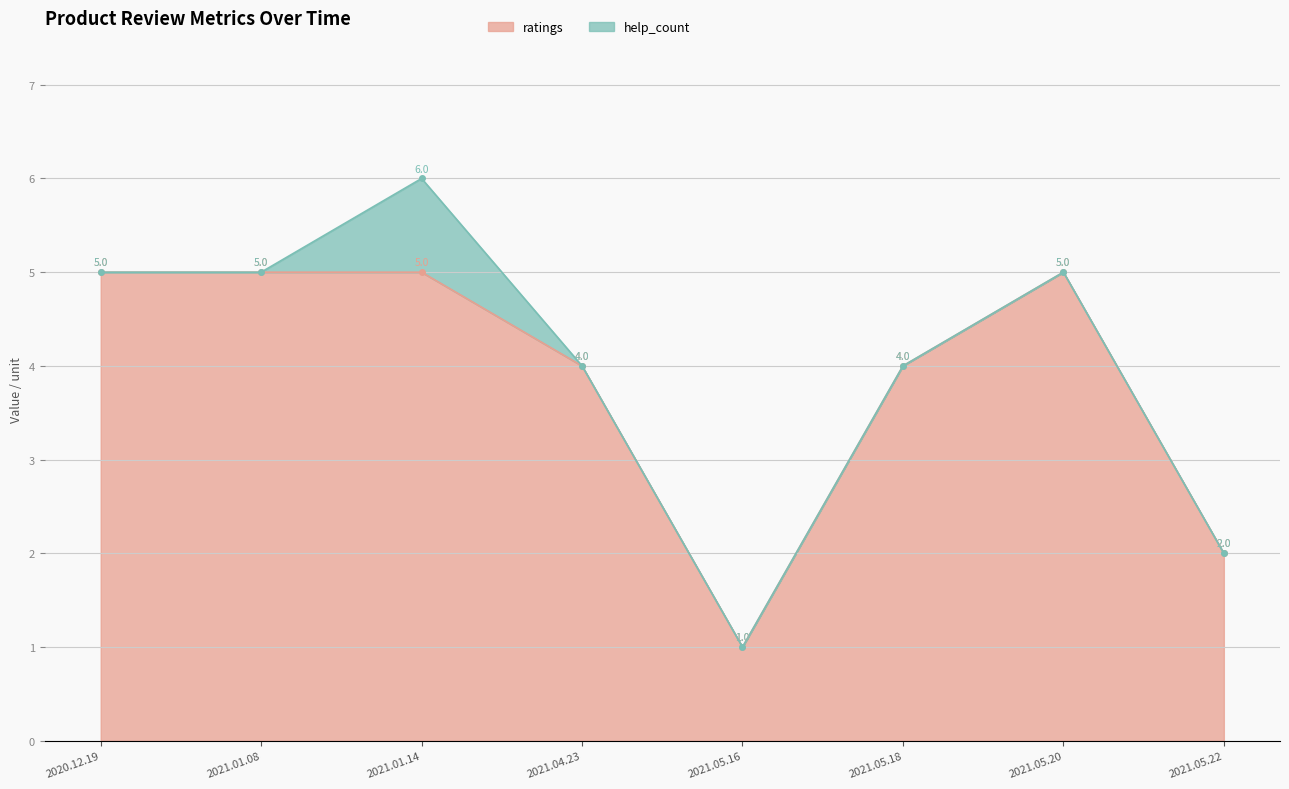

What is the label of the 5th point from the right?

2021.04.23